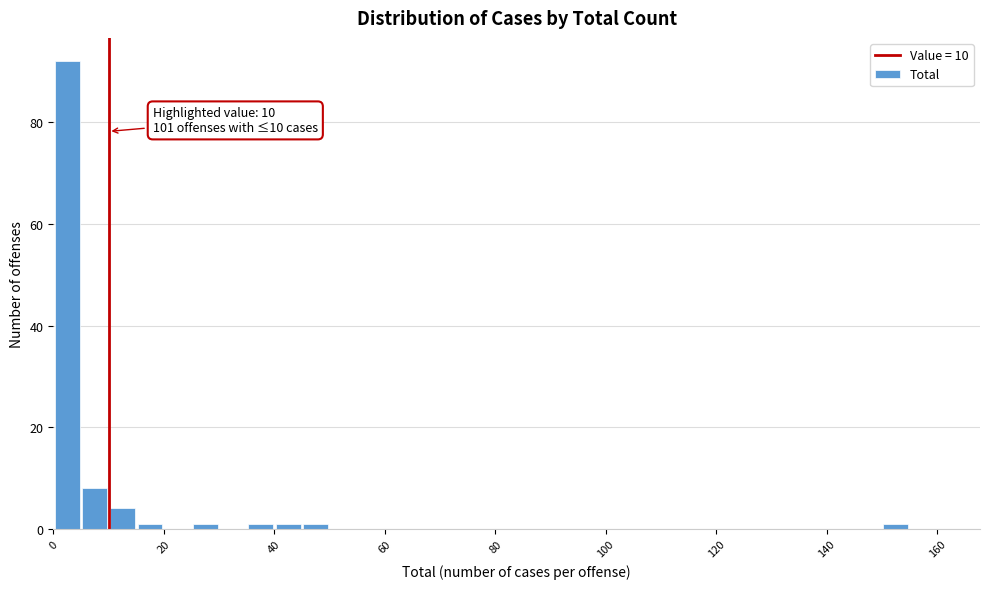

Around what value on the x-axis is the tallest bar? Give the approximate position of its centre, as read against the axis.

2